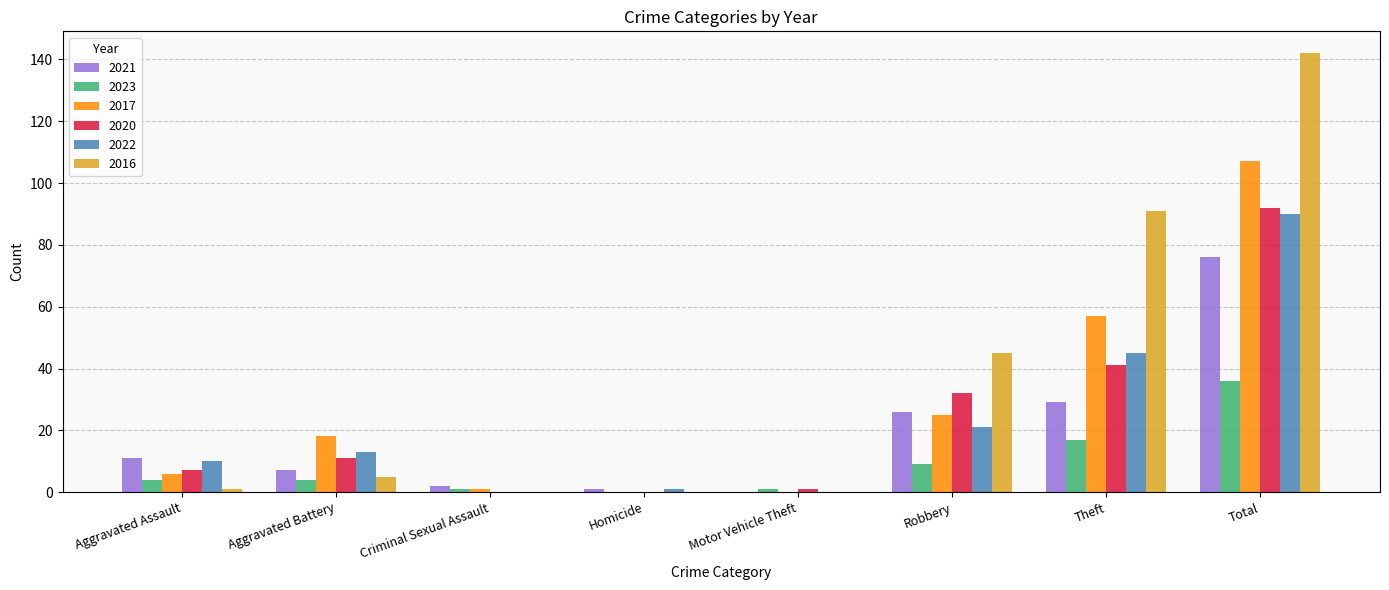

True or false: 2017 has a value of 6 at Aggravated Assault.

True